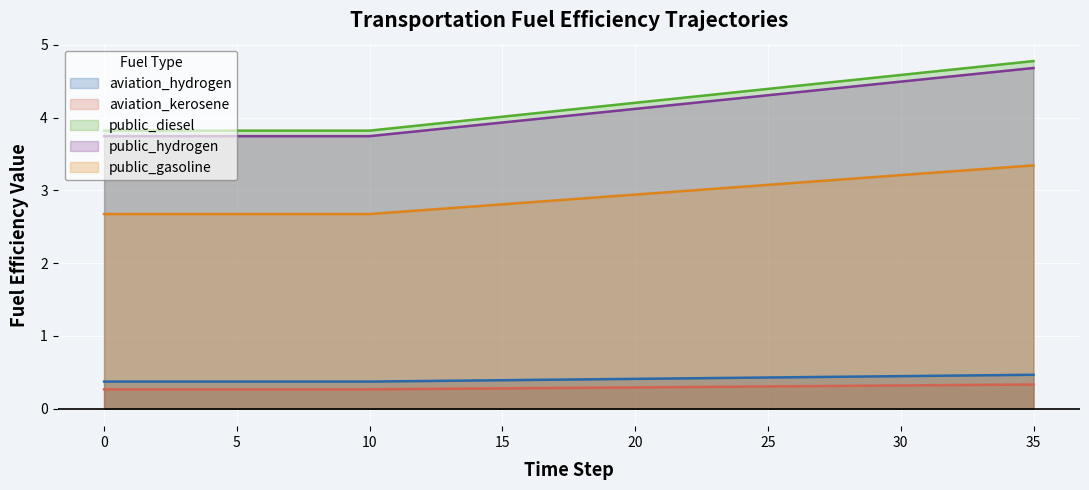

Which series has the widest spread of values?

public_diesel